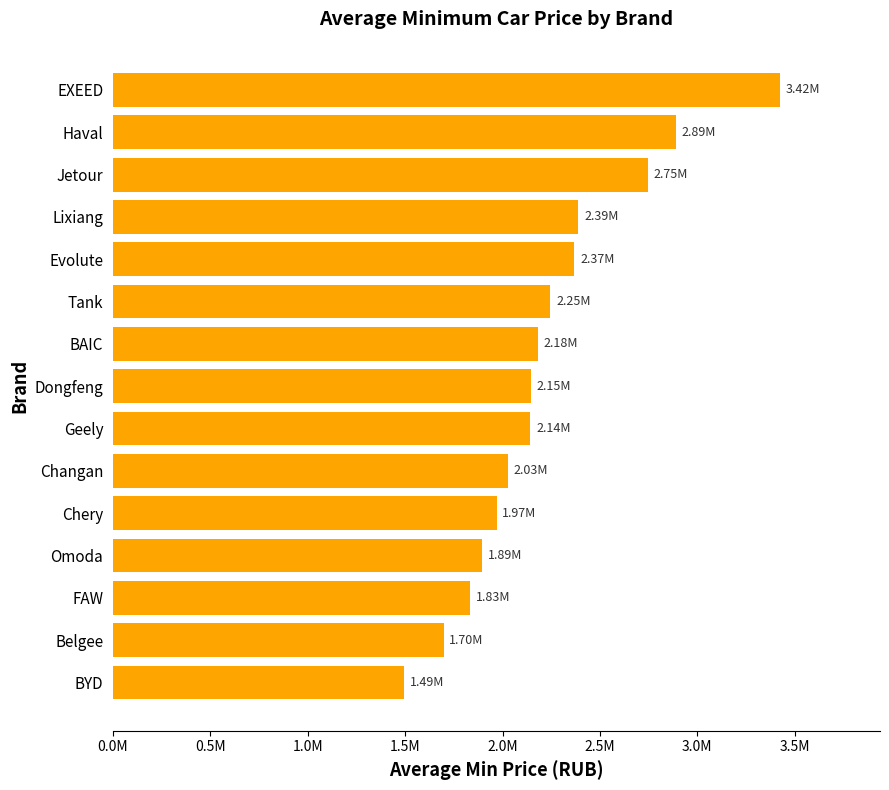

Are the bars horizontal?

Yes